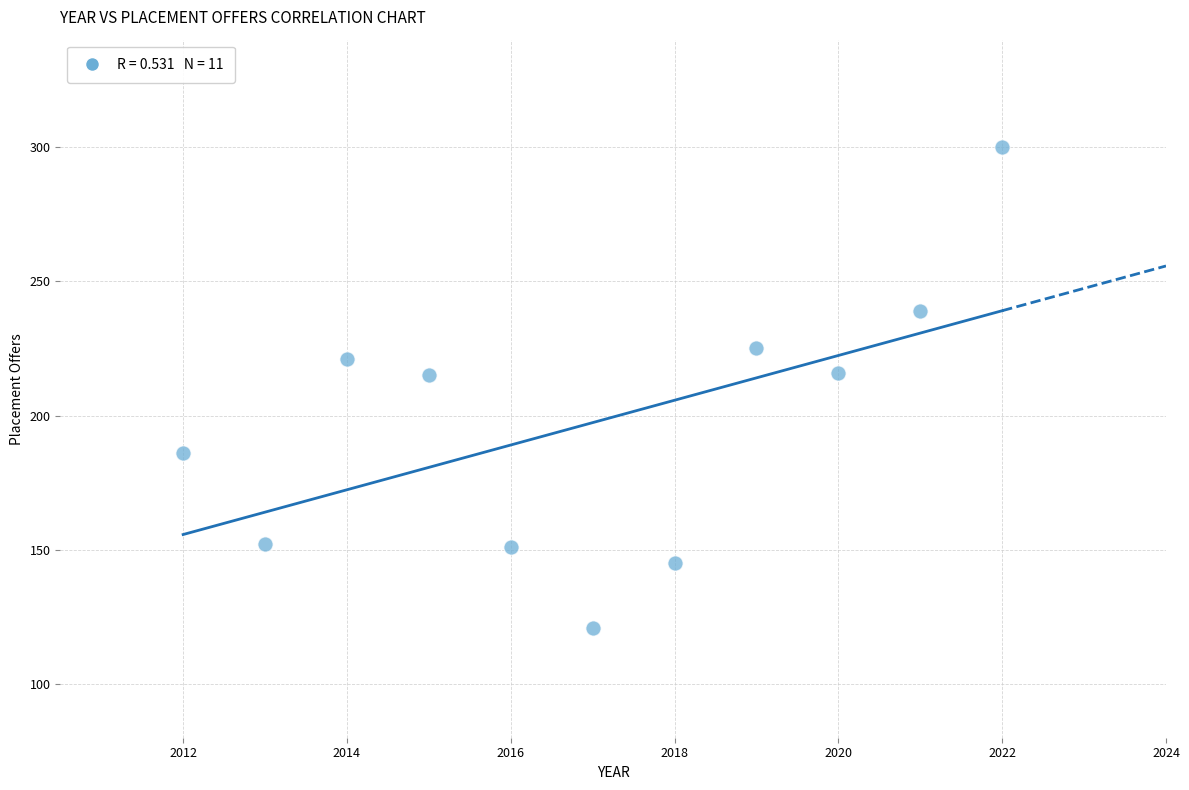

What is the average Y value?

197